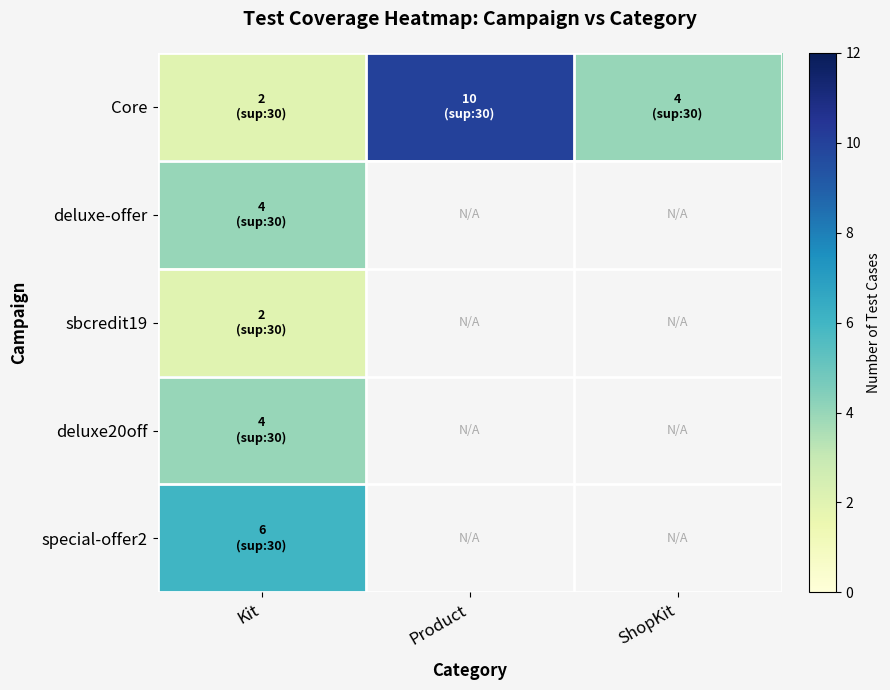

What is the maximum value shown in the chart?

10.0